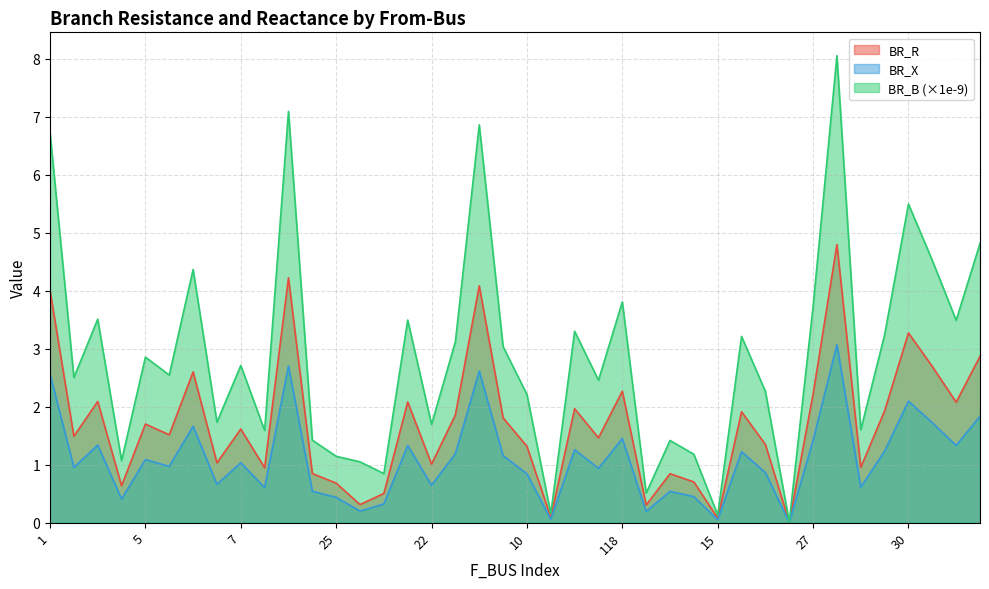

What is the spread (max minus min) of values at 13?

0.7